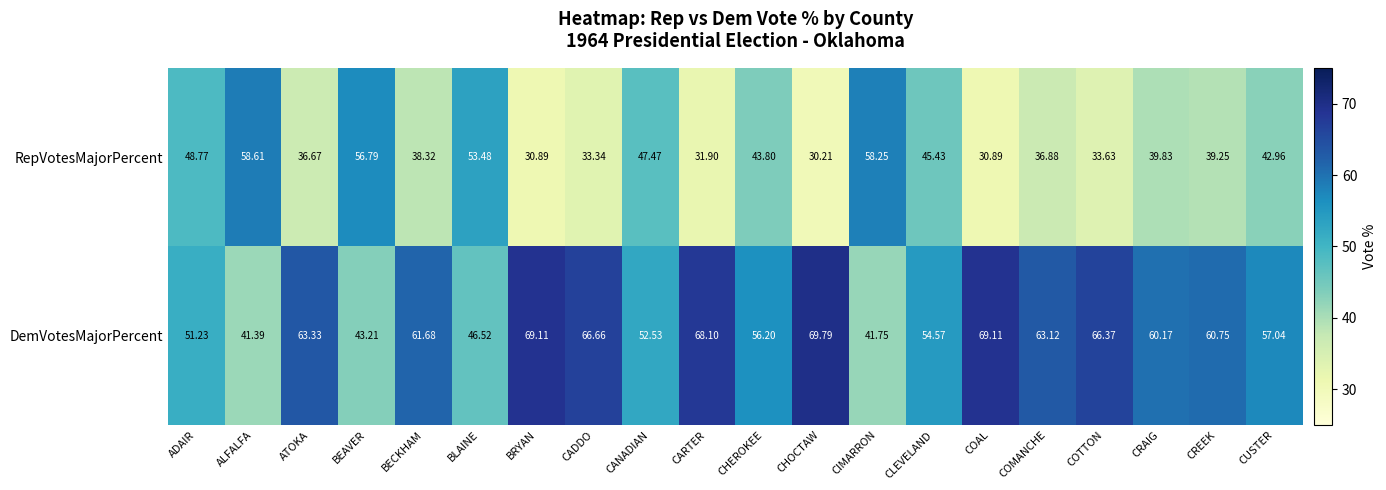

Which category has the lowest value across all series?

CHOCTAW